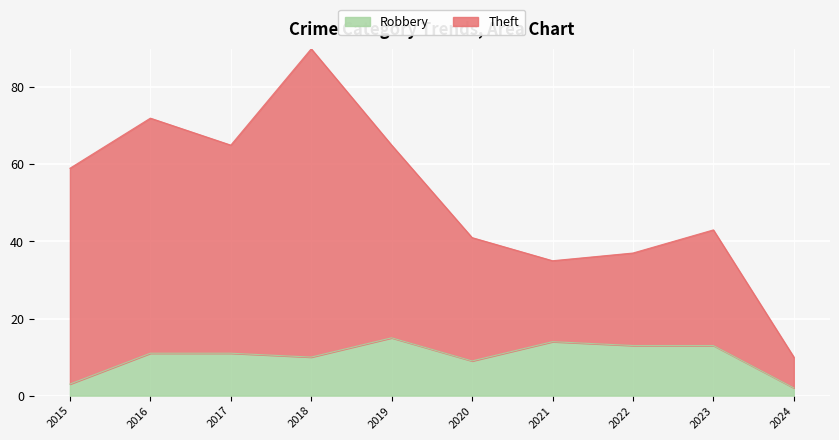

Which label corresponds to the largest value in the chart?

2018